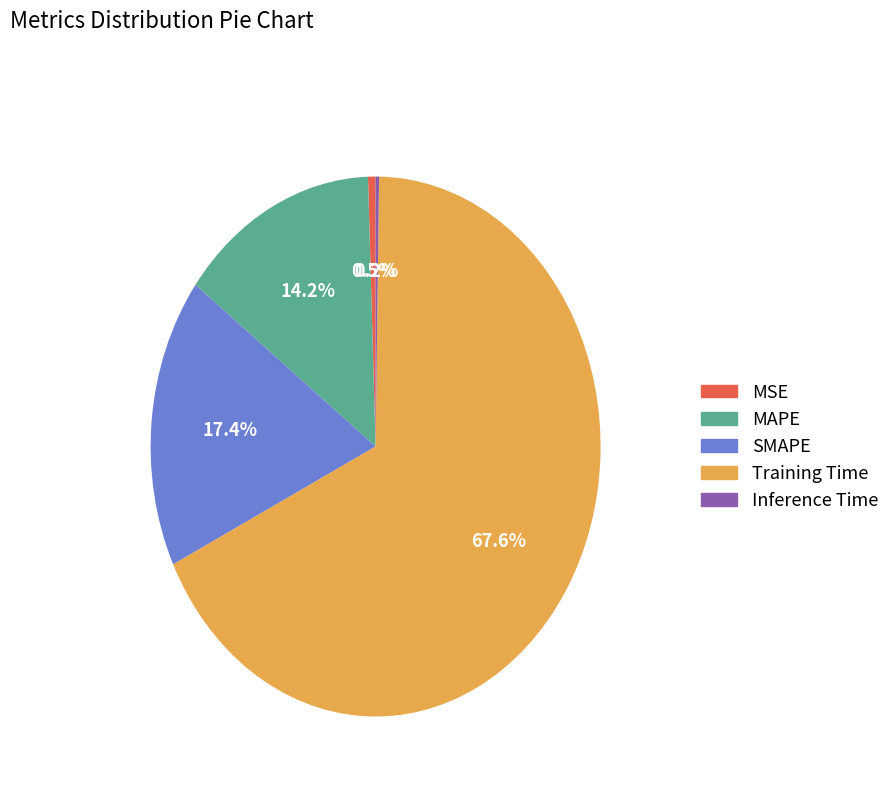

To the nearest percent, what is the combined percentage of MAPE and Training Time?

82%